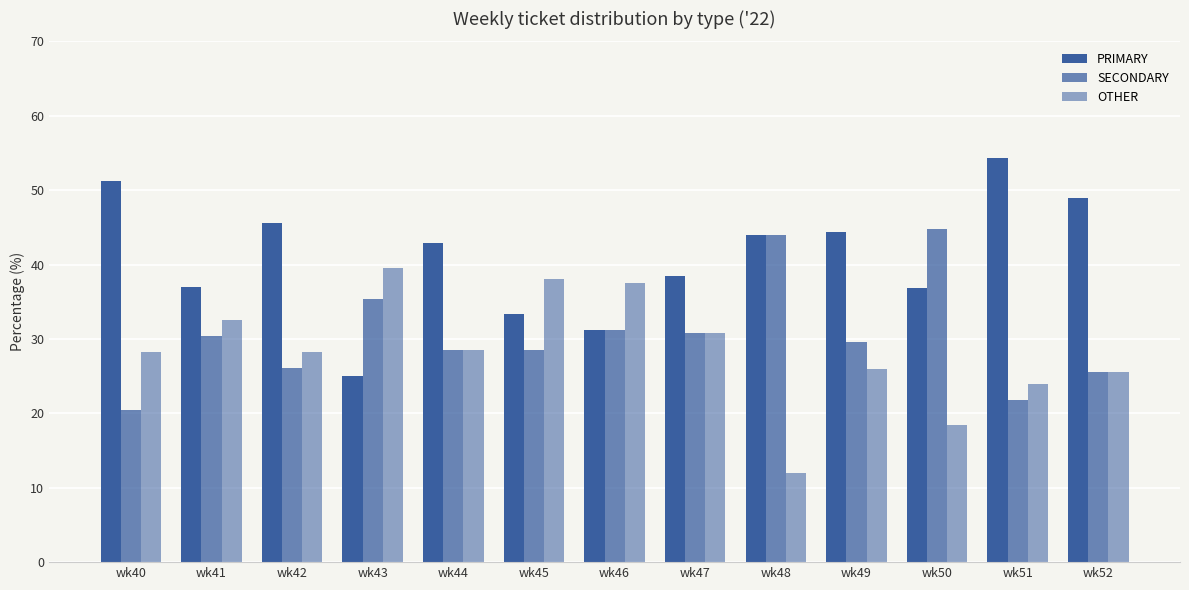

How many values in the PRIMARY series are below 42?

6